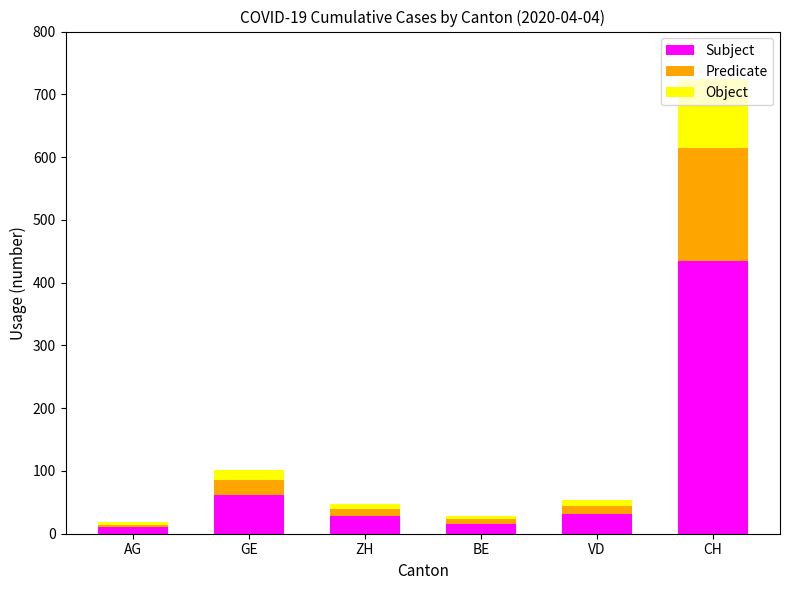

What is the maximum value for Subject?

434